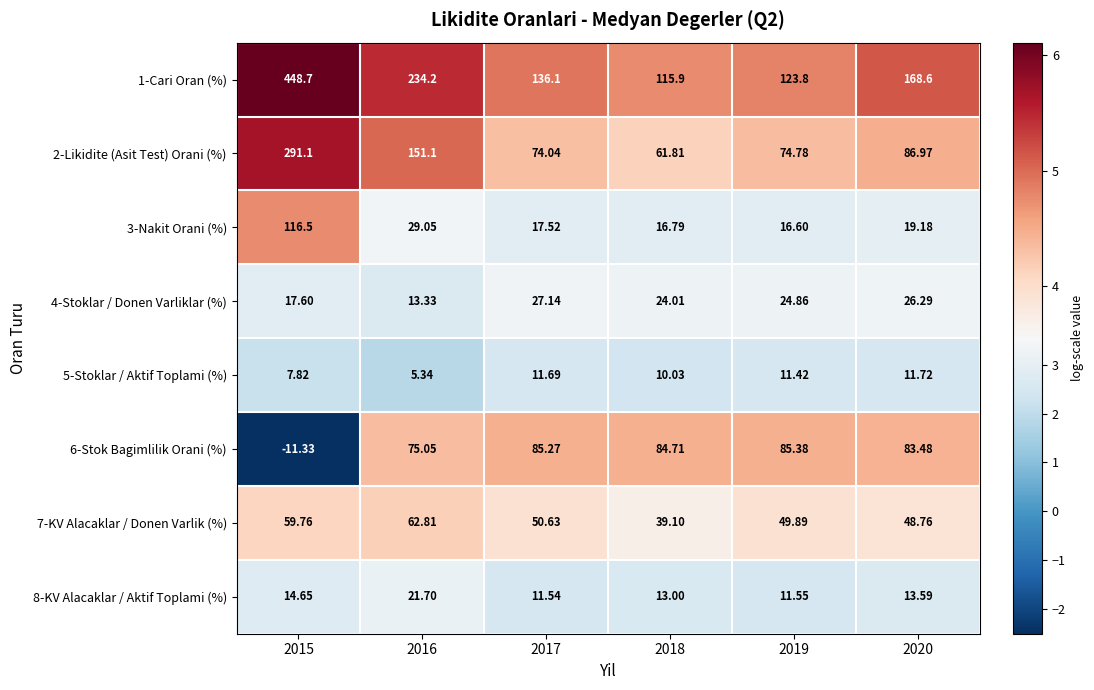

Count the number of data series in this chart.

8